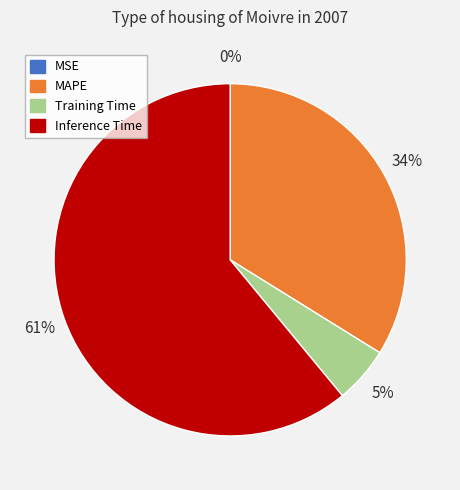

To the nearest percent, what portion does MAPE represent?

34%